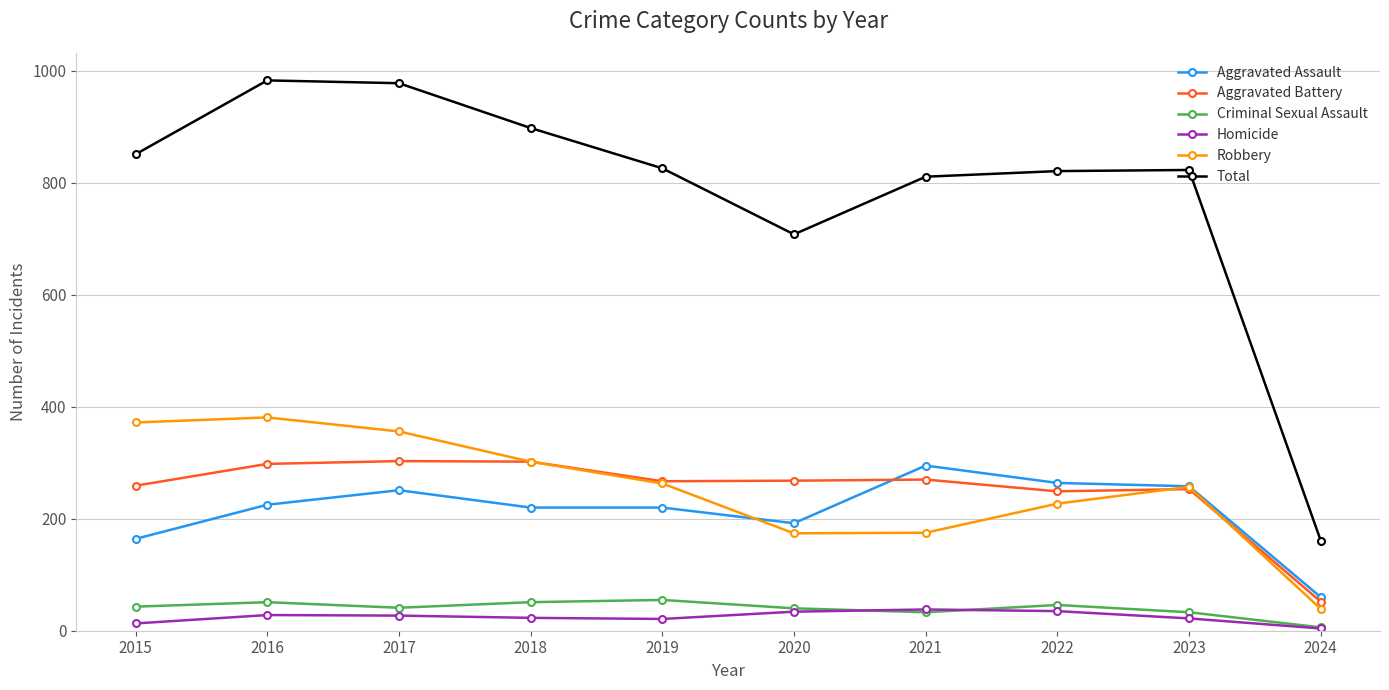

Is the value of Total at 2021 greater than the value of Homicide at 2018?

Yes